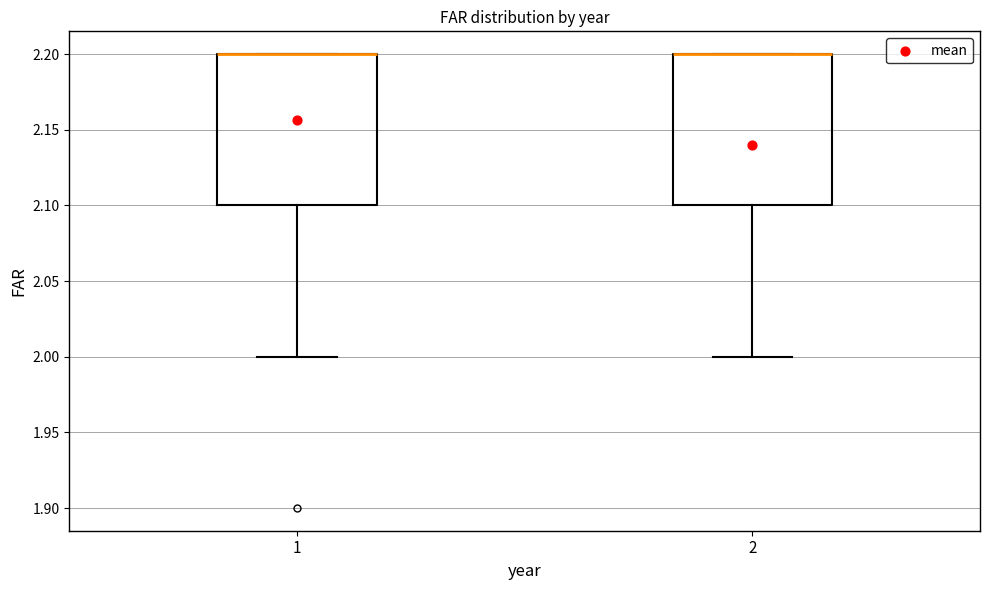

Reading left to right, transcribe this box plot: for each box, give where its median line is, the range the box spans, and where its two whiskers end, as read against the y-axis. The values are not printed on the chart, so give them approximately, as read against the axis.

1: median 2.2 (drawn on the box's upper edge), box 2.1 to 2.2, whiskers 2.0 to 2.2
2: median 2.2 (drawn on the box's upper edge), box 2.1 to 2.2, whiskers 2.0 to 2.2